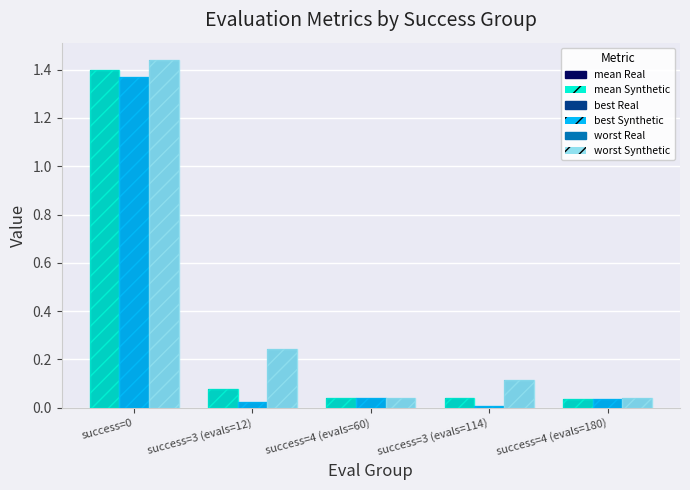

What is the total value across all series at success=0?

8.4